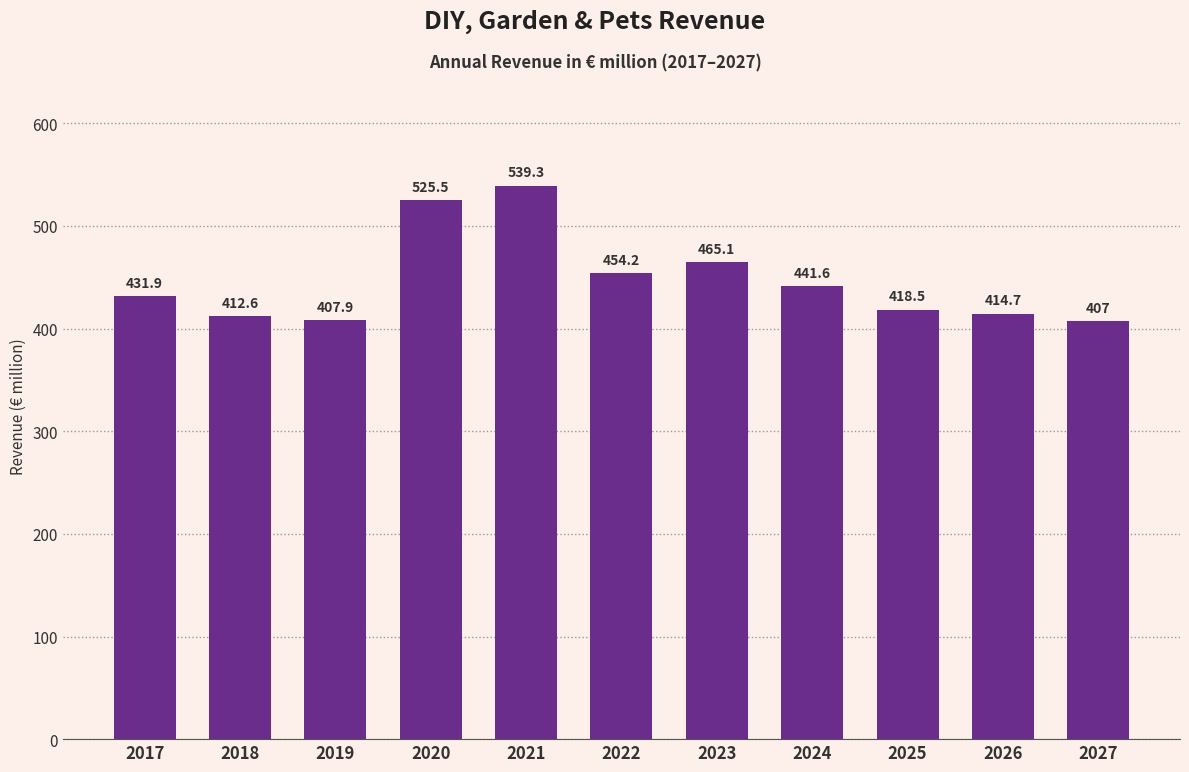

Approximately how many times larger is the value at 2019 compared to 2027?

1.0